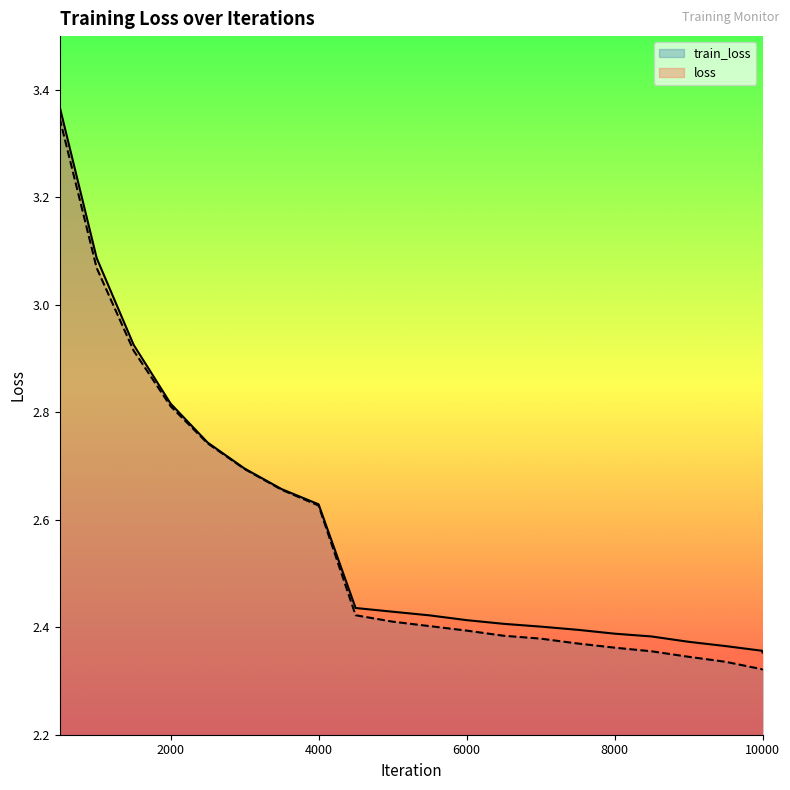

What is the value of the train_loss point at the 2nd from the left?

3.1